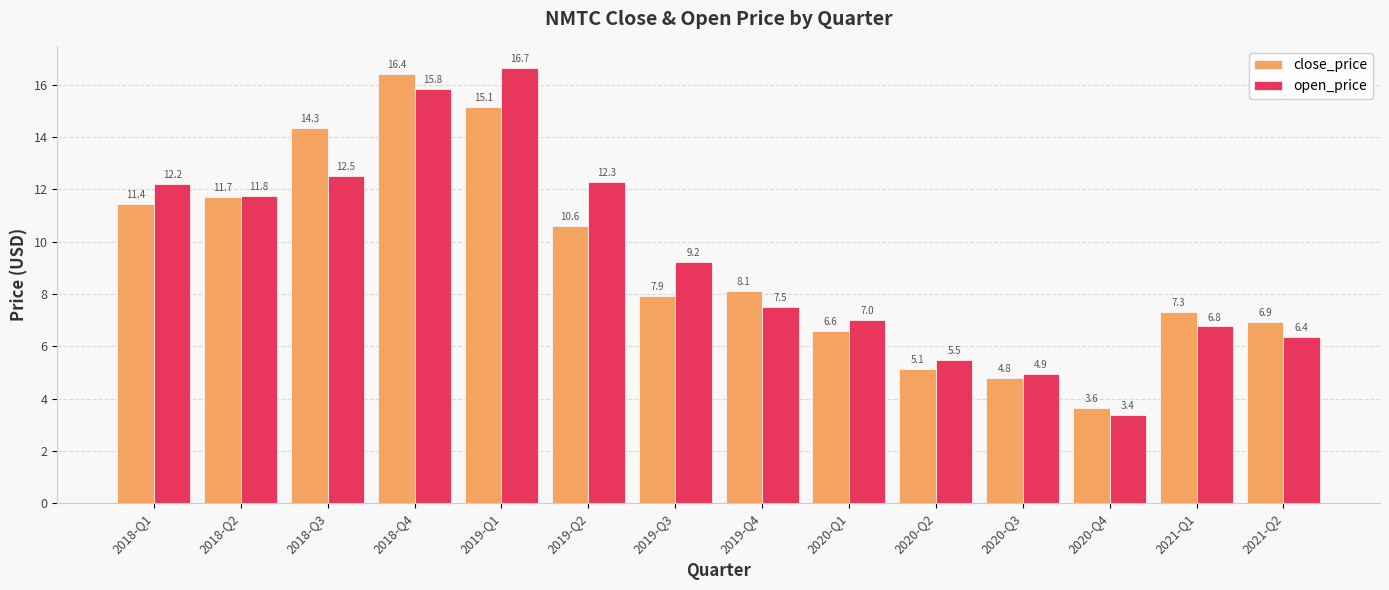

What is the average value of the close_price series?

9.3